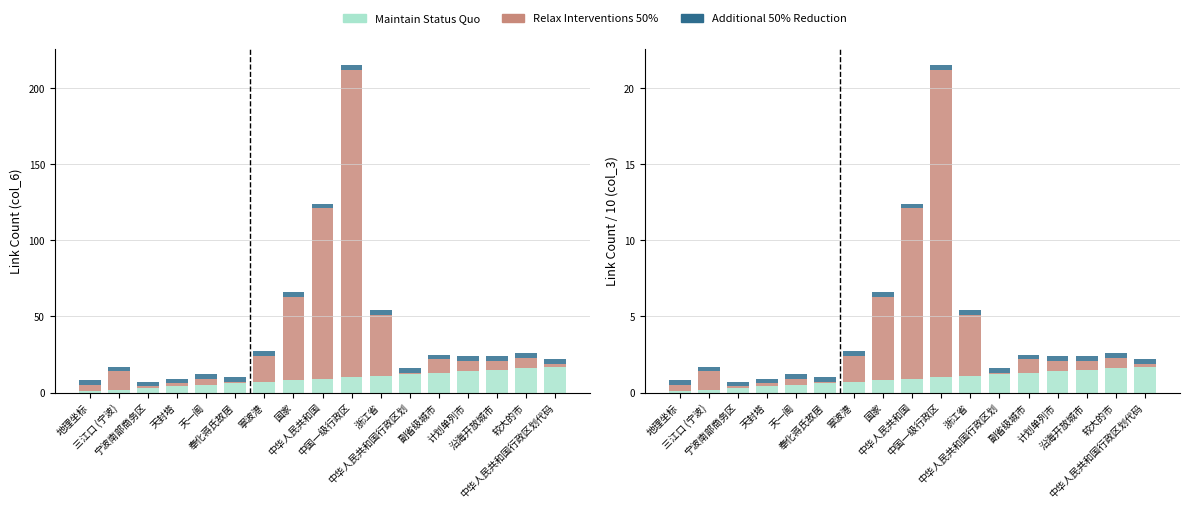

Reading right to left, extract all data points from this chart.

Maintain Status Quo: 中华人民共和国行政区划代码=1.7	较大的市=1.6	沿海开放城市=1.5	计划单列市=1.4	副省级城市=1.3	中华人民共和国行政区划=1.2	浙江省=1.1	中国一级行政区=1.0	中华人民共和国=0.9	国家=0.8	寧波港=0.7	奉化蒋氏故居=0.6	天一阁=0.5	天封塔=0.4	宁波南部商务区=0.3	三江口 (宁波)=0.2	地理坐标=0.1
Relax Interventions 50%: 中华人民共和国行政区划代码=0.2	较大的市=0.7	沿海开放城市=0.6	计划单列市=0.7	副省级城市=0.9	中华人民共和国行政区划=0.1	浙江省=4.0	中国一级行政区=20.2	中华人民共和国=11.2	国家=5.5	寧波港=1.7	奉化蒋氏故居=0.1	天一阁=0.4	天封塔=0.2	宁波南部商务区=0.1	三江口 (宁波)=1.2	地理坐标=0.4
Additional 50% Reduction: 中华人民共和国行政区划代码=0.3	较大的市=0.3	沿海开放城市=0.3	计划单列市=0.3	副省级城市=0.3	中华人民共和国行政区划=0.3	浙江省=0.3	中国一级行政区=0.3	中华人民共和国=0.3	国家=0.3	寧波港=0.3	奉化蒋氏故居=0.3	天一阁=0.3	天封塔=0.3	宁波南部商务区=0.3	三江口 (宁波)=0.3	地理坐标=0.3